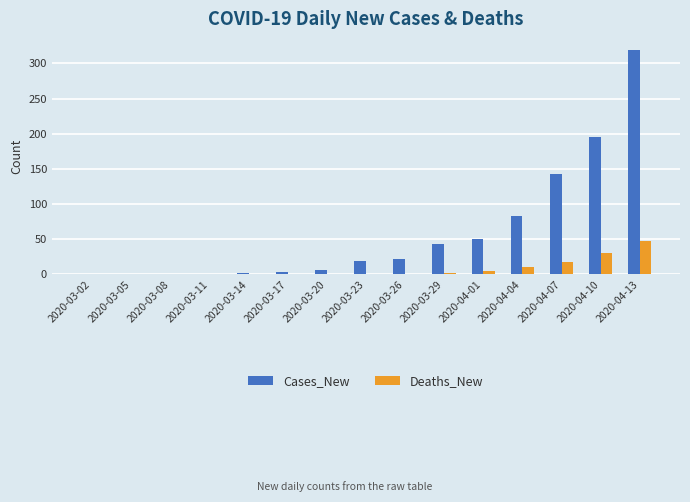

At which category is the sum across all series the highest?

2020-04-13